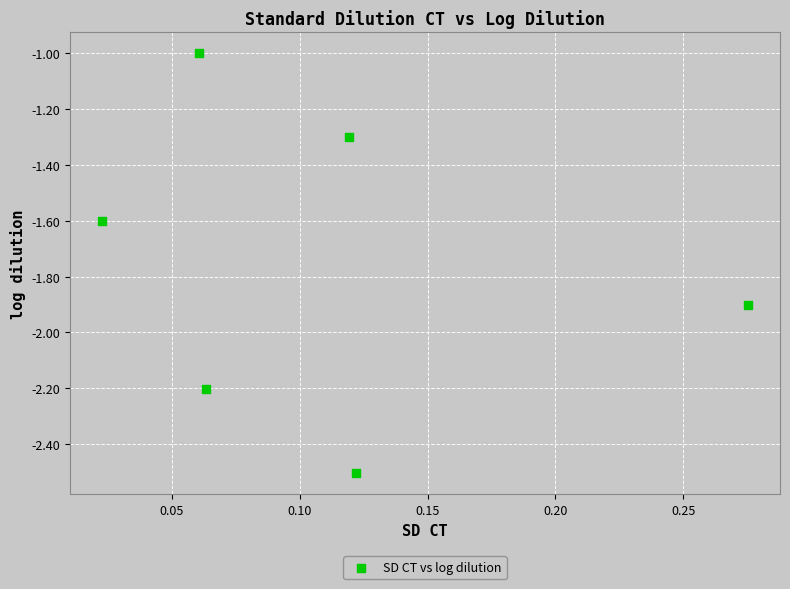

What is the range of Y values (max minus min)?

1.5